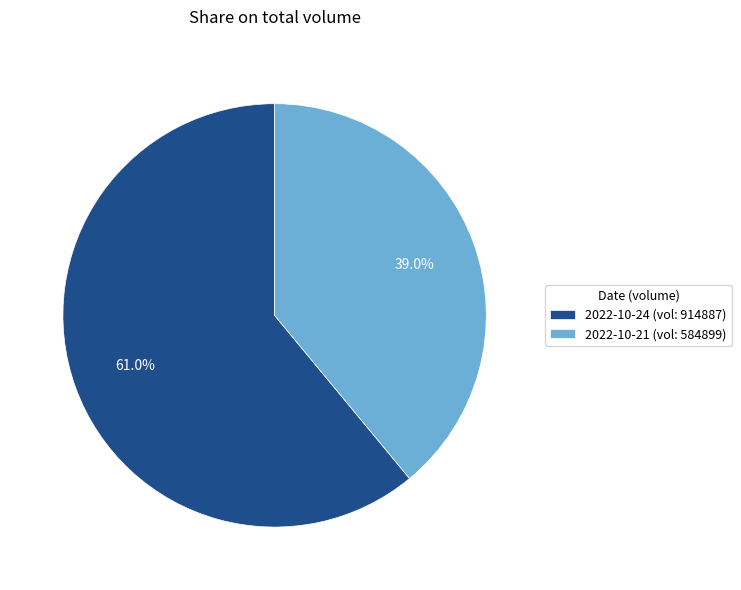

Rank the categories by value from lowest to highest.

2022-10-21 (vol: 584899), 2022-10-24 (vol: 914887)